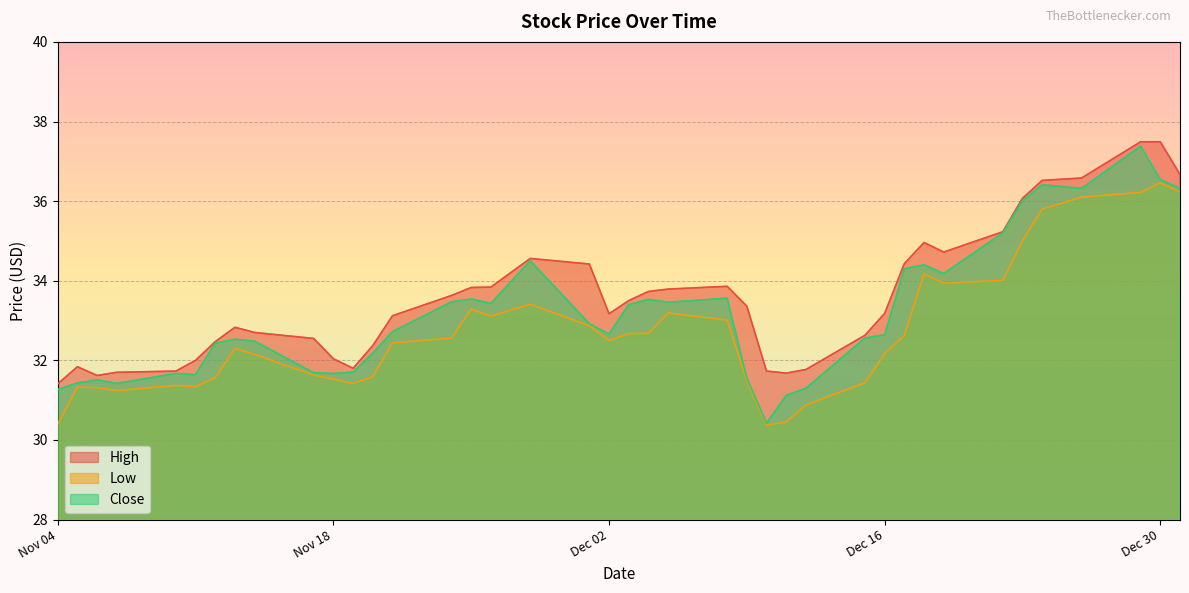

True or false: Low has a value of 32.2 at Dec 16.

True